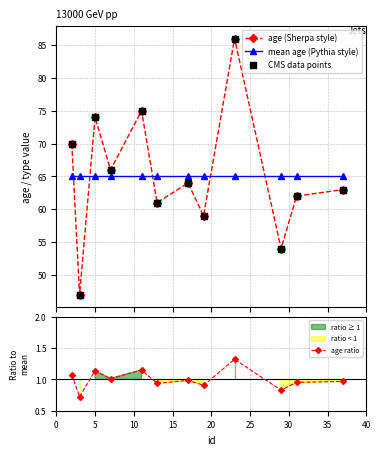

True or false: age (Sherpa style) has more than 2 points higher than both neighbors.

True